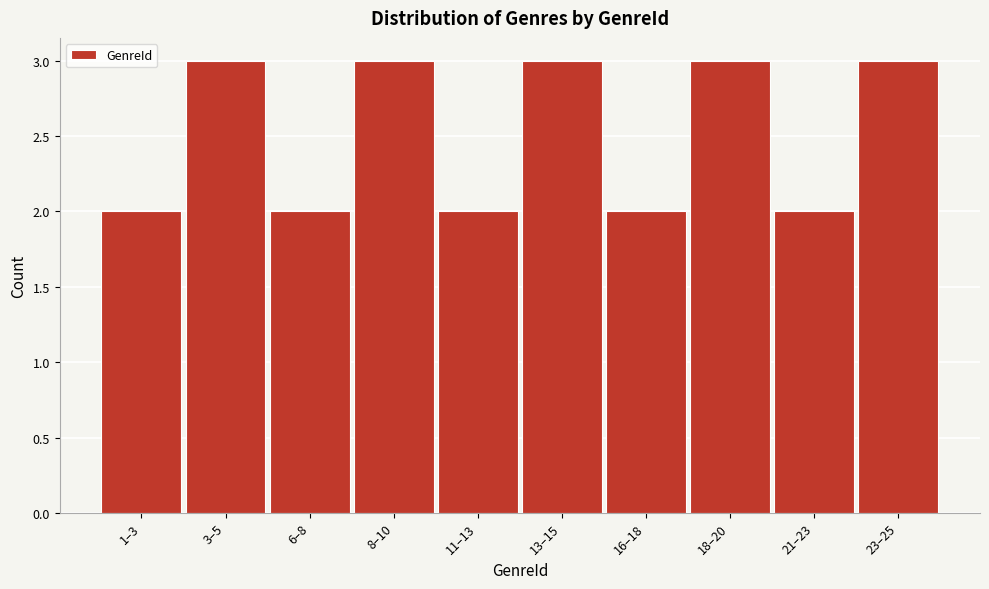

Reading left to right, list all the values displayed in this chart.

1–3=2	3–5=3	6–8=2	8–10=3	11–13=2	13–15=3	16–18=2	18–20=3	21–23=2	23–25=3